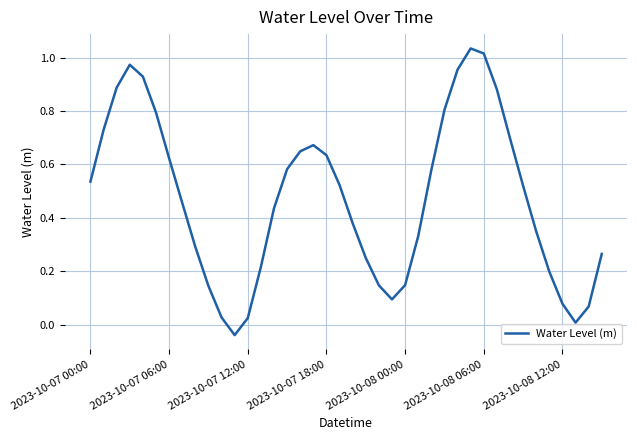

What is the difference between the maximum and minimum values?

1.1